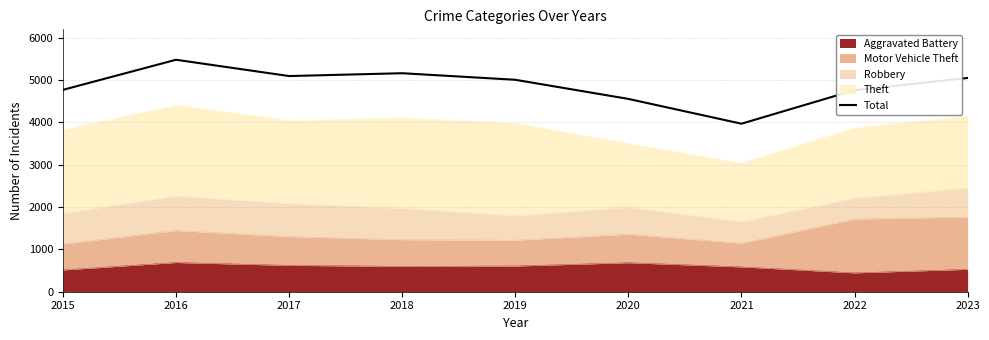

Where does the data first go above 5008?

2016